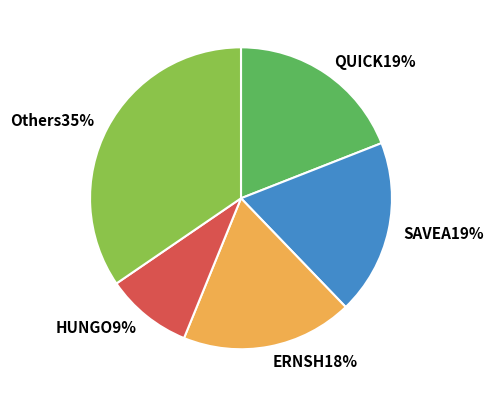

To the nearest percent, what is the average slice percentage?

20%